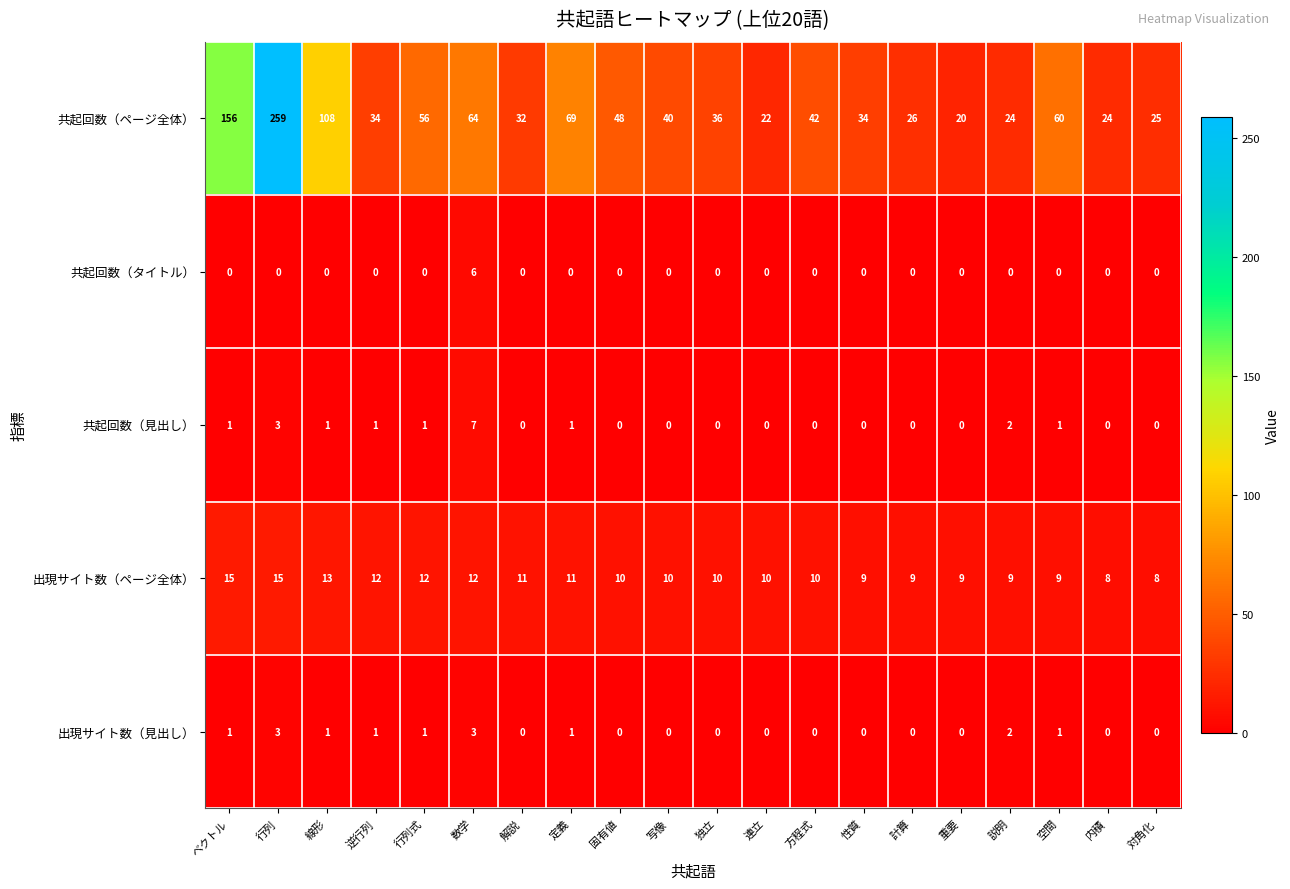

Between 行列式 and 対角化, which series saw the biggest shift?

共起回数（ページ全体）